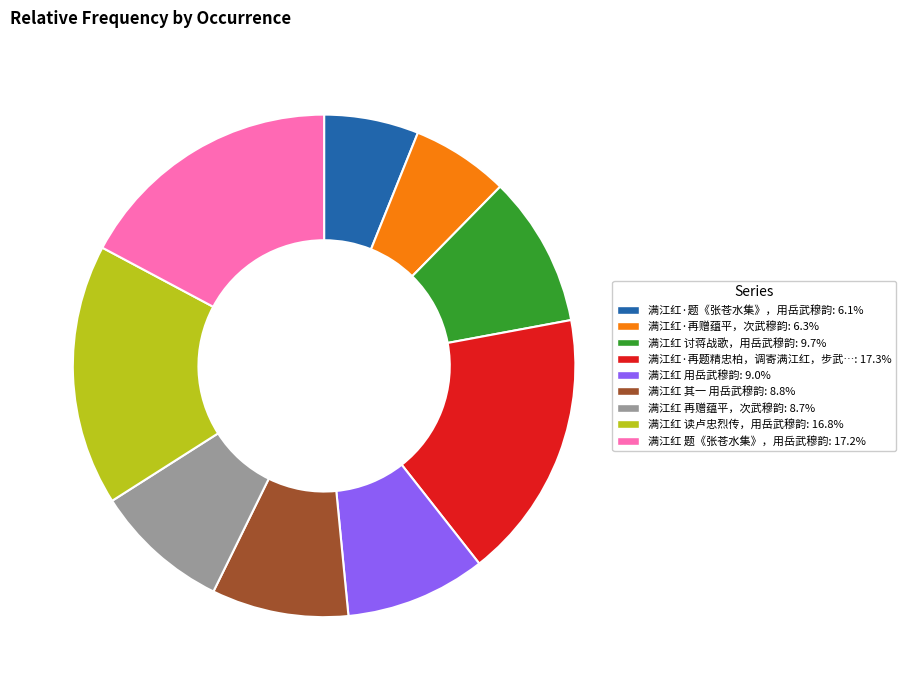

Is 满江红·题《张苍水集》，用岳武穆韵: 6.1% the majority of the pie?

No